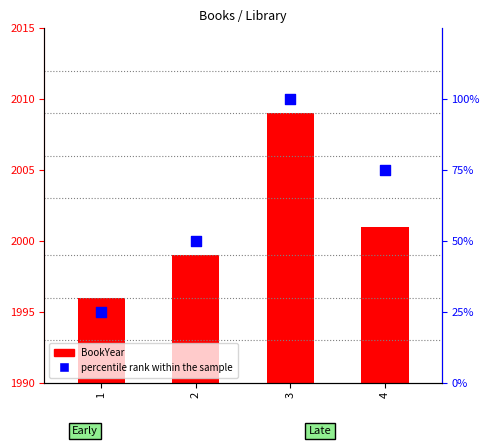

What is the change in value from 2 to 3?

+50